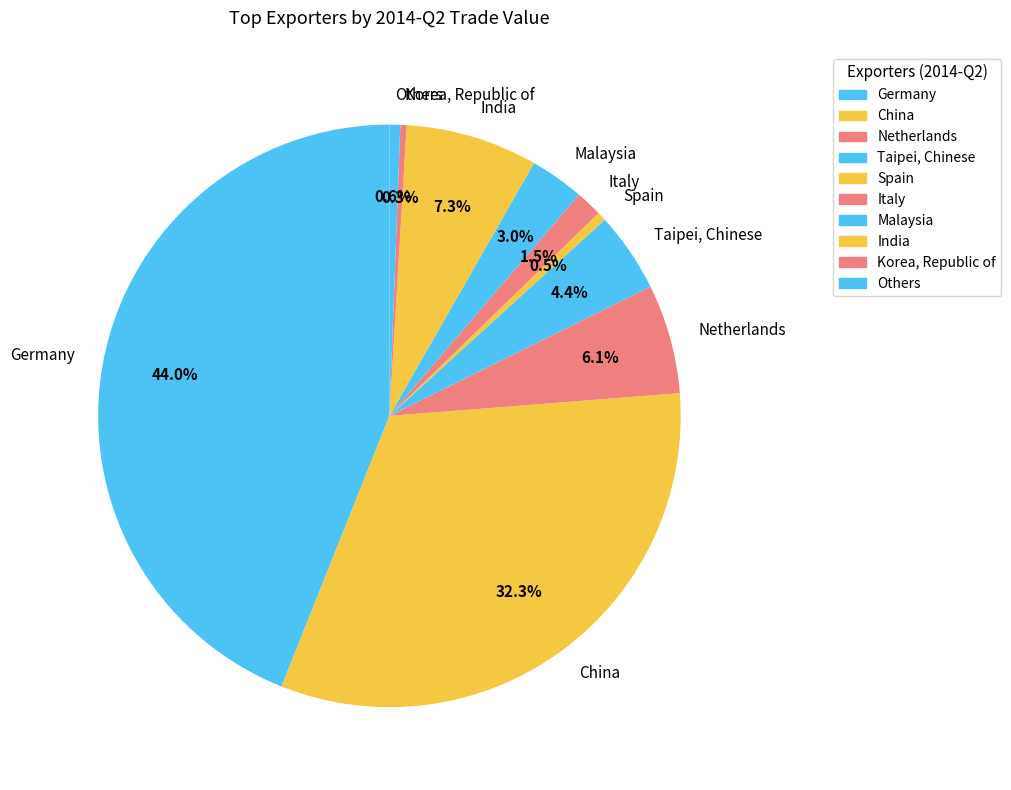

Which category has the biggest portion of the pie?

Germany